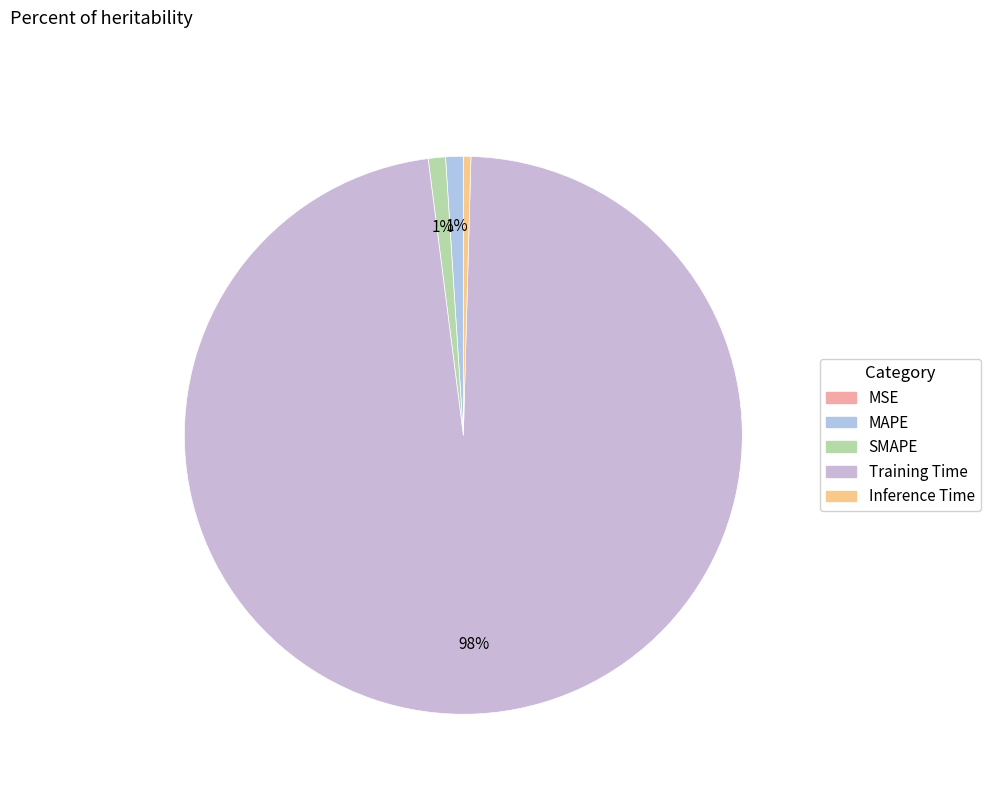

Count the number of slices in the pie.

5